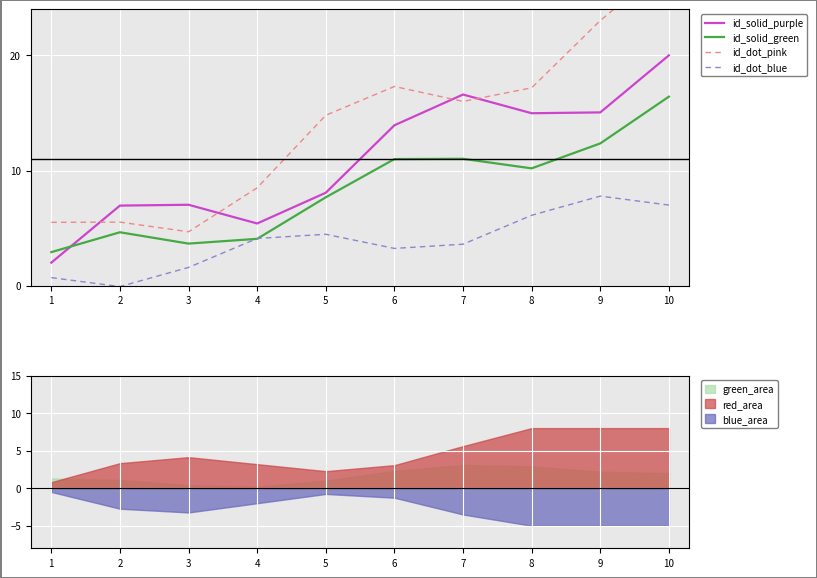

What is the difference between the maximum and minimum values in the id_solid_purple series?

18.0